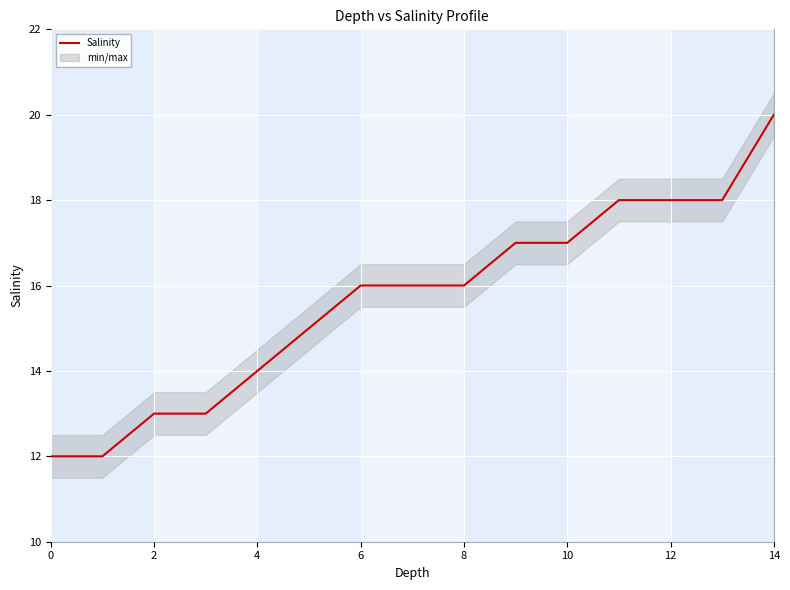

Which category has the highest value across all series?

14